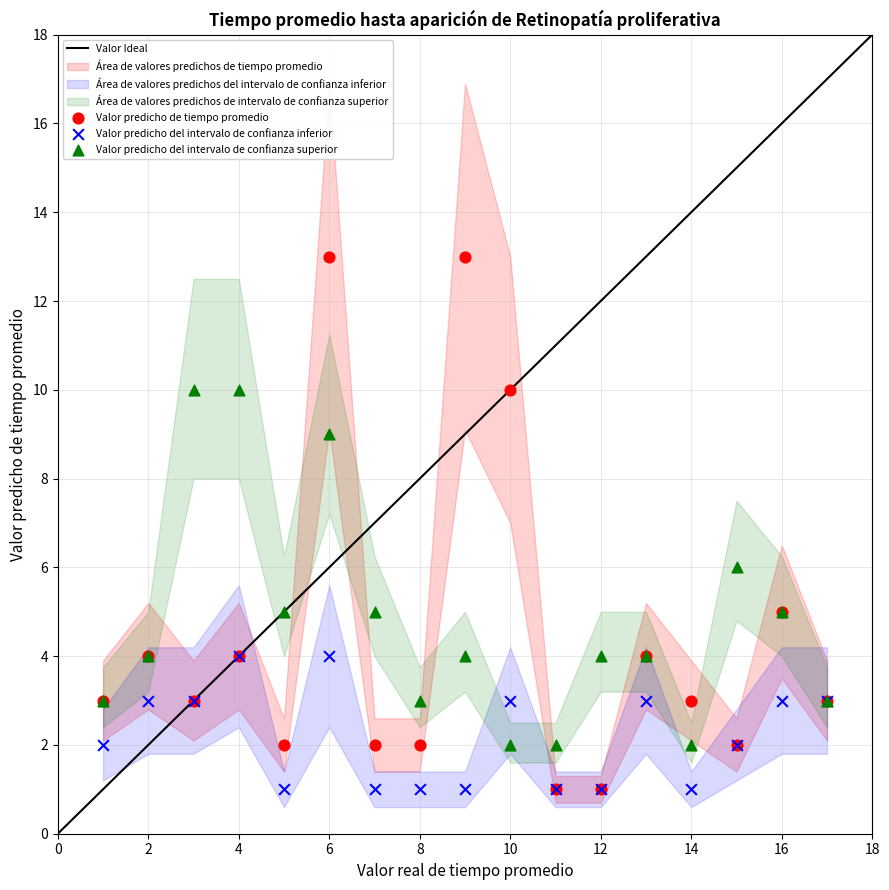

Across all series, what Y value is closest to 7?

6